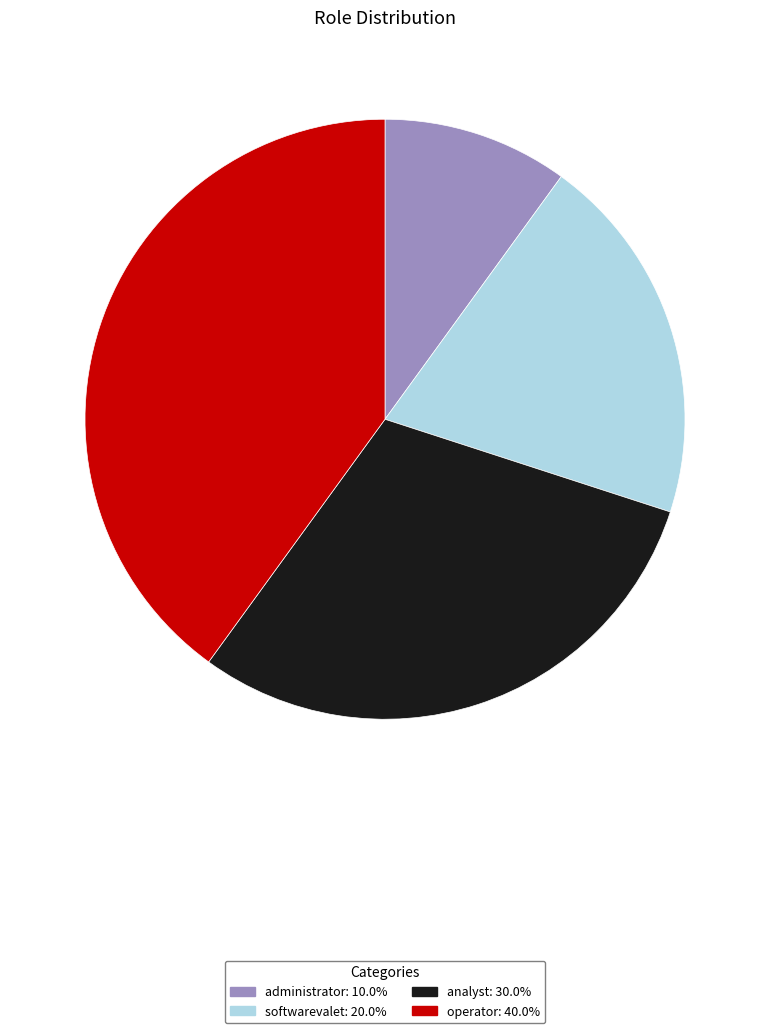

Does operator represent more than half of the total?

No